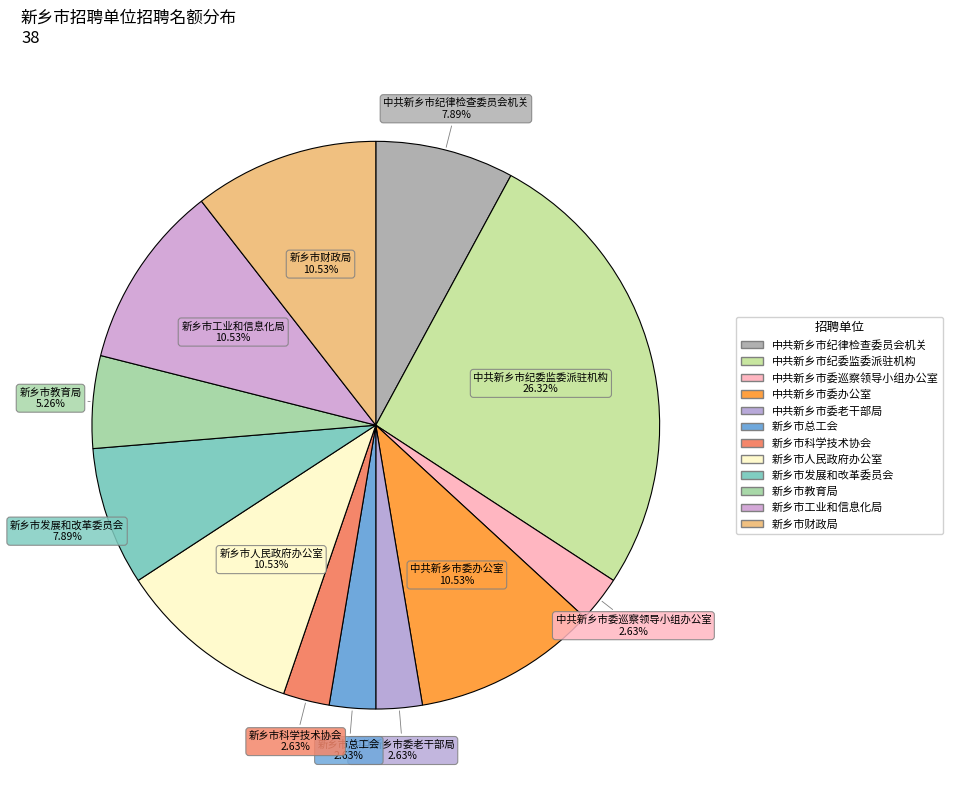

What percentage is NOT represented by 中共新乡市委巡察领导小组办公室?

97.4%